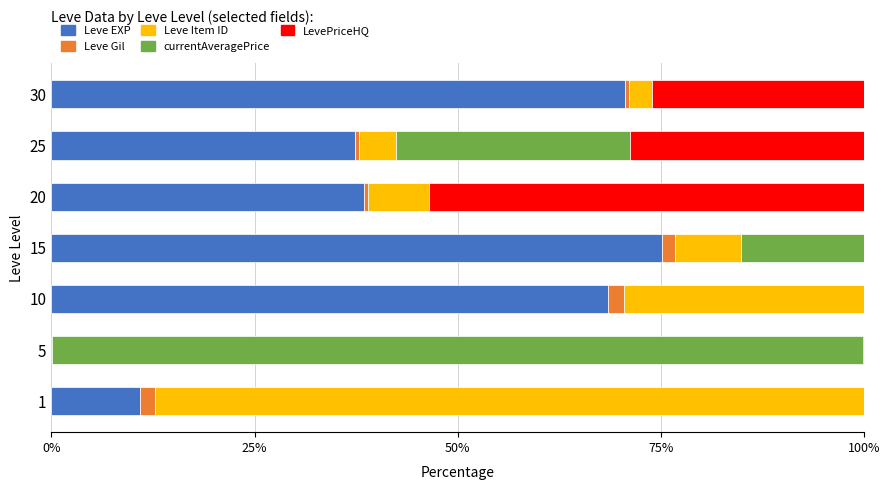

At which label does Leve EXP reach its peak?

15